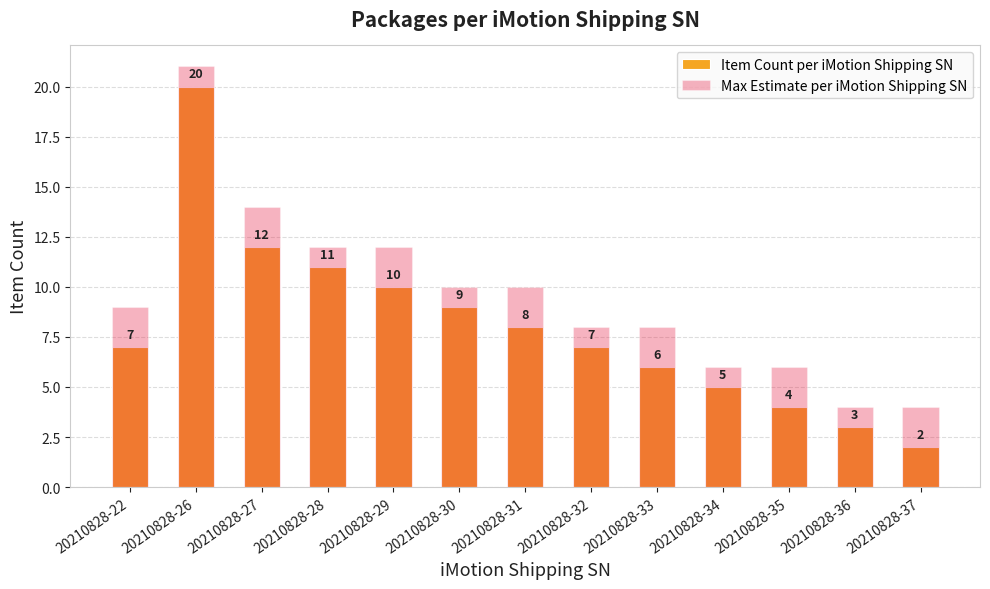

Does the chart contain any negative values?

No